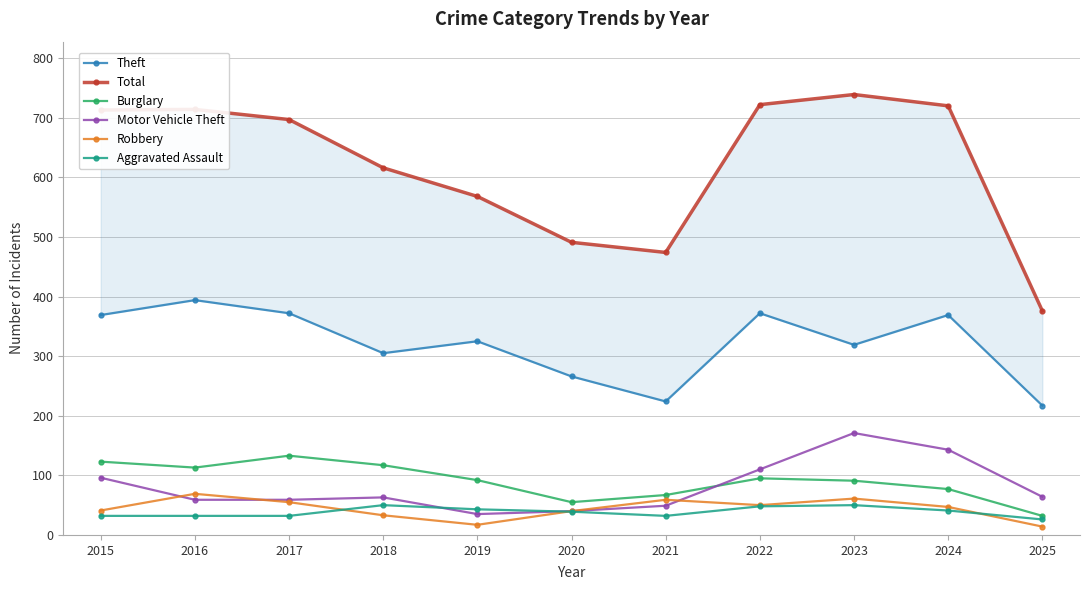

How many data points in Motor Vehicle Theft are less than 63?

5